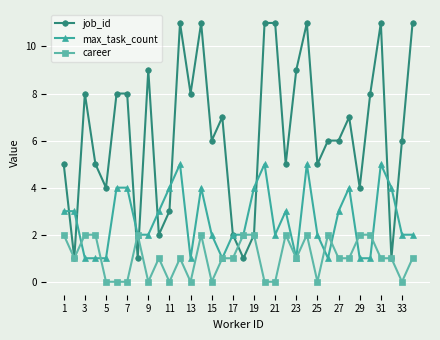

Which series has the largest range (max minus min)?

job_id